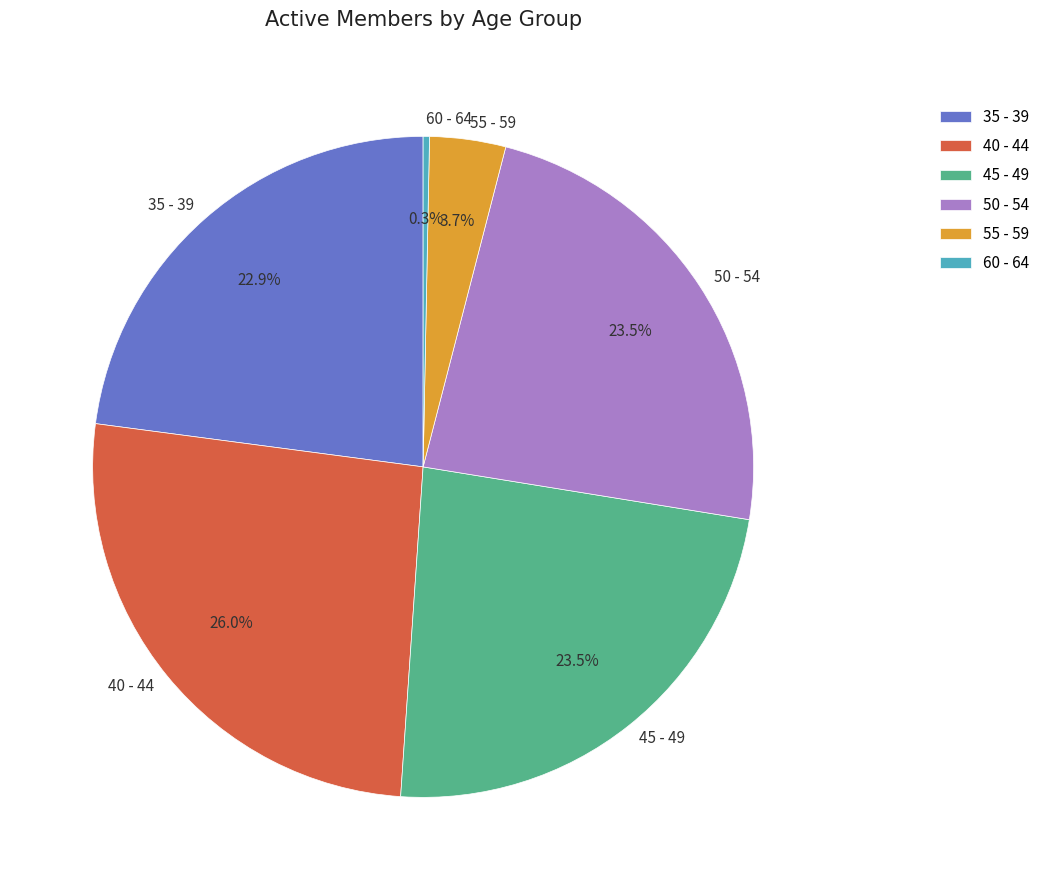

Is 55 - 59 the majority of the pie?

No